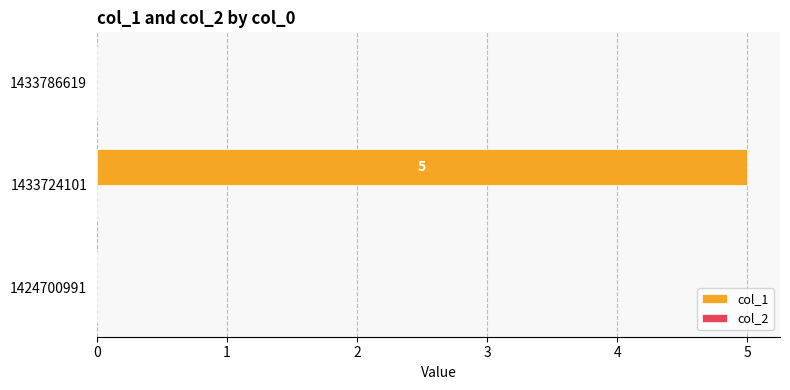

The chart shows a value of 3 at 1433786619. True or false?

False